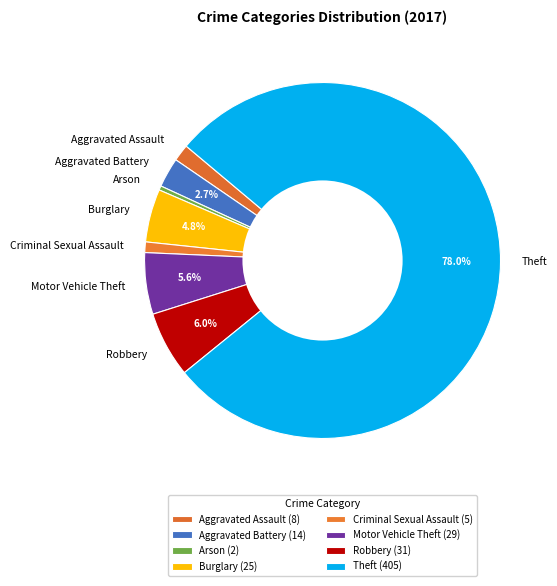

Which has a higher value, Robbery or Aggravated Assault?

Robbery